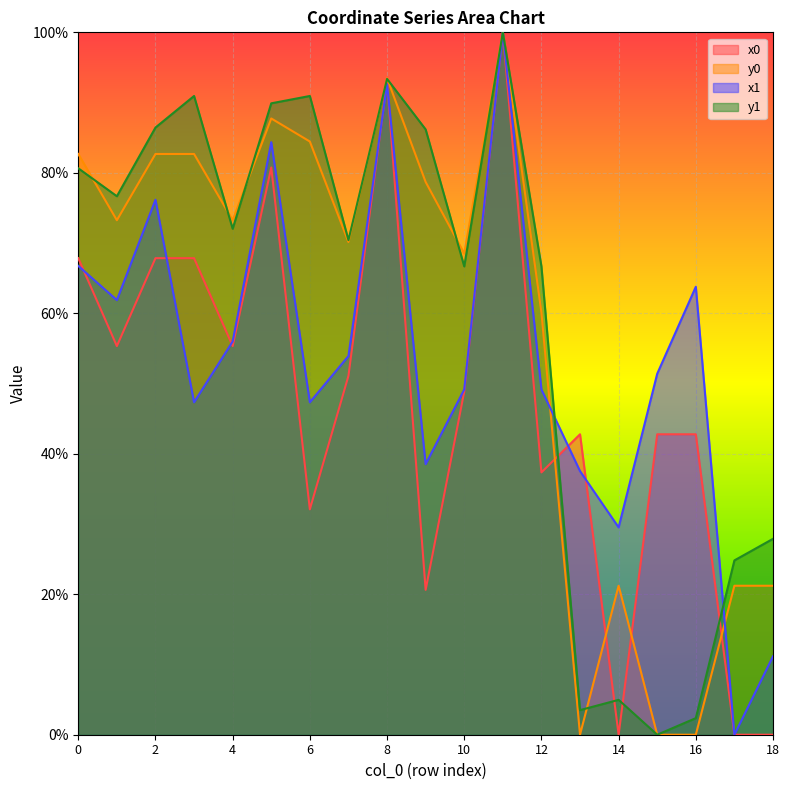

How many lines are shown in the chart?

4